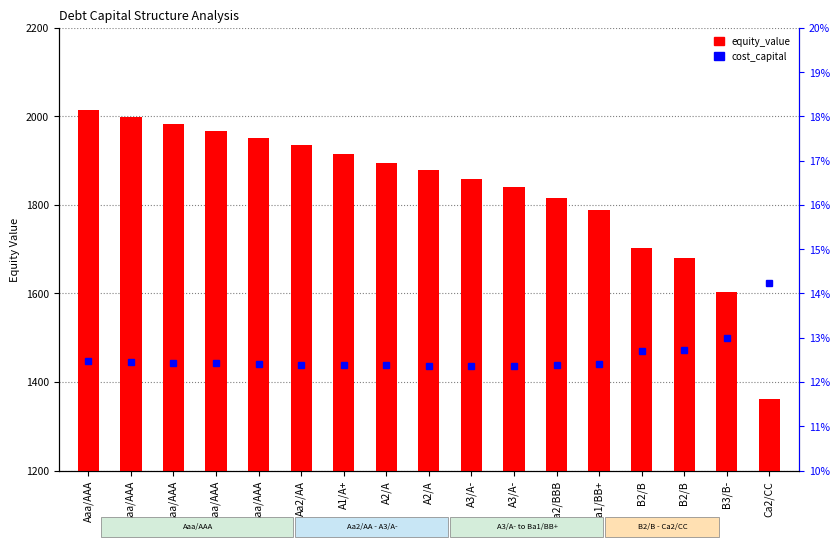

At which label does equity_value first exceed 1877?

Aaa/AAA